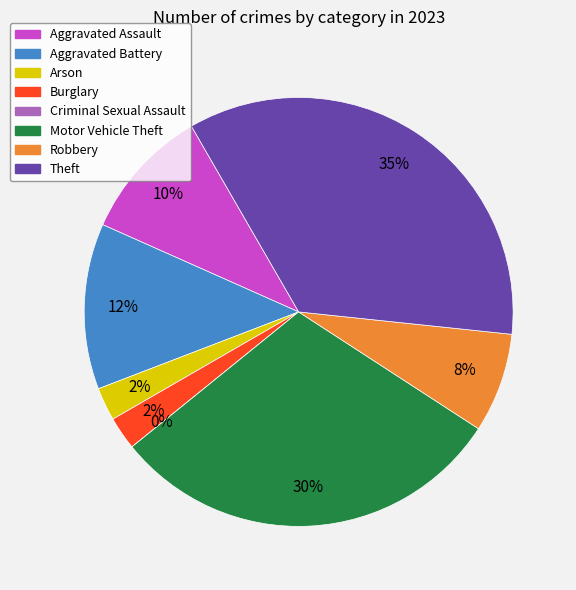

Approximately how many times larger is the value at Motor Vehicle Theft compared to Aggravated Battery?

2.4